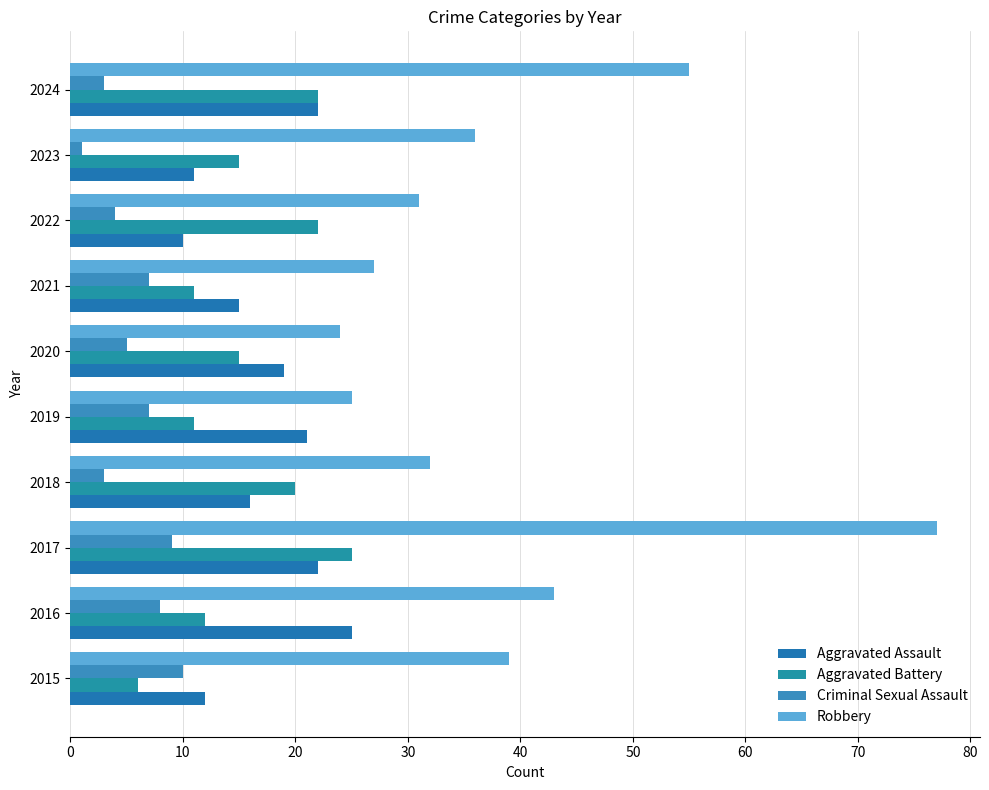

What is the lowest value of the Criminal Sexual Assault series?

1